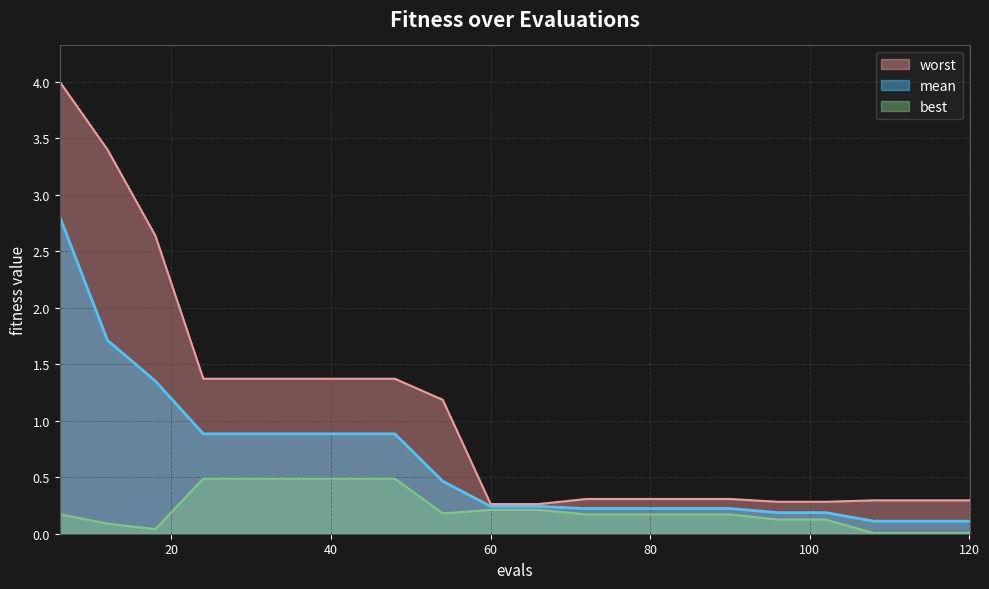

Which series has the widest spread of values?

worst